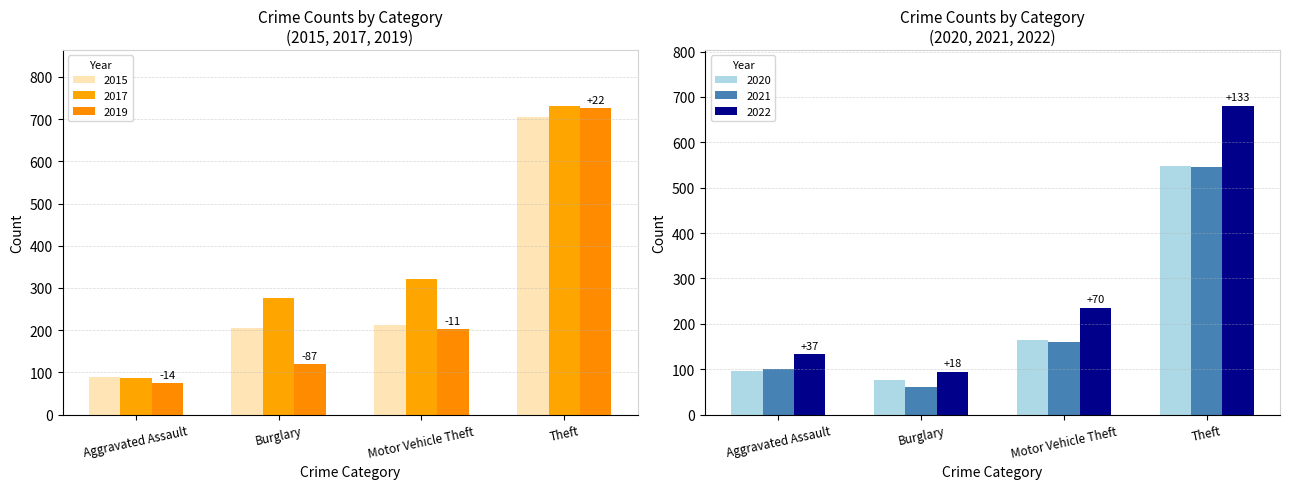

What is the value of the 2020 bar at the 1st from the left?

96